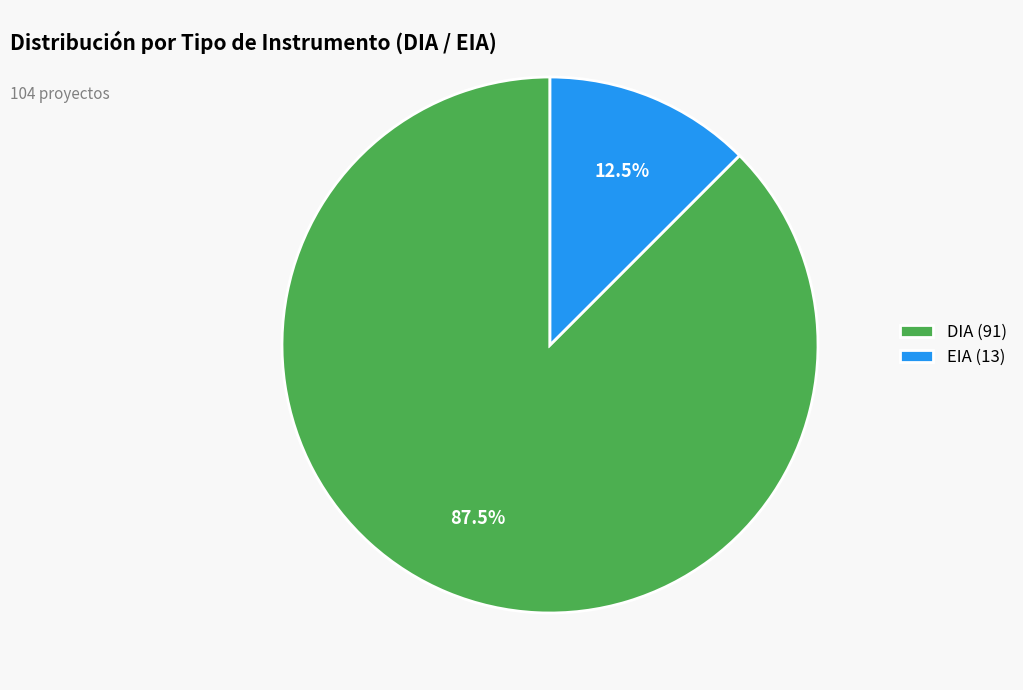

What is the ratio of the value at EIA to the value at DIA?

0.1